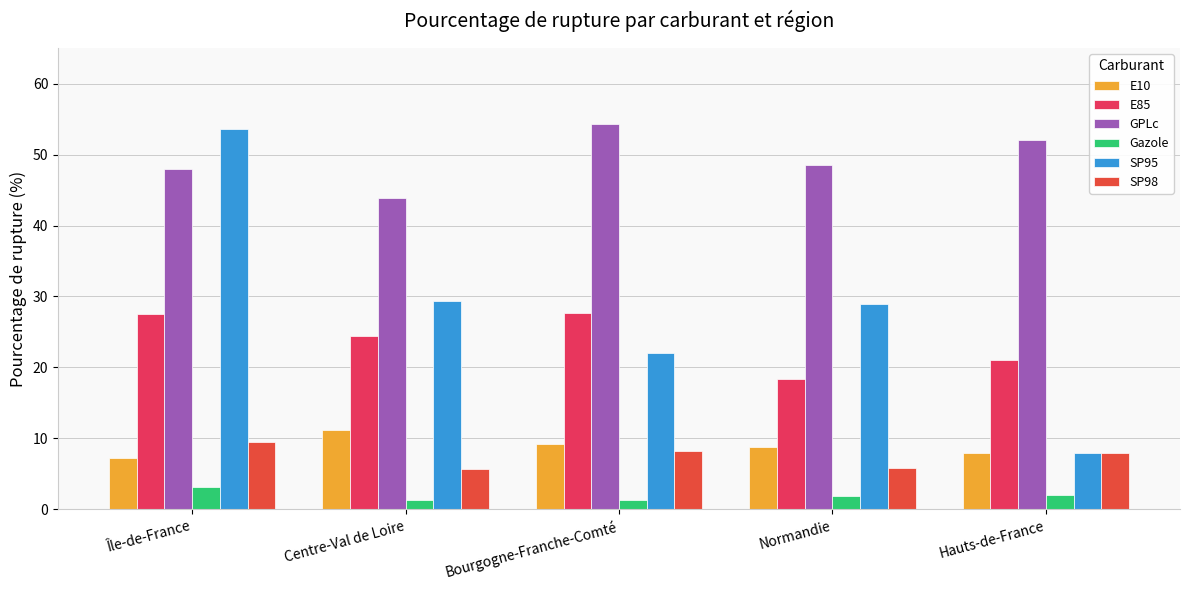

At which label does Gazole reach its minimum?

Centre-Val de Loire